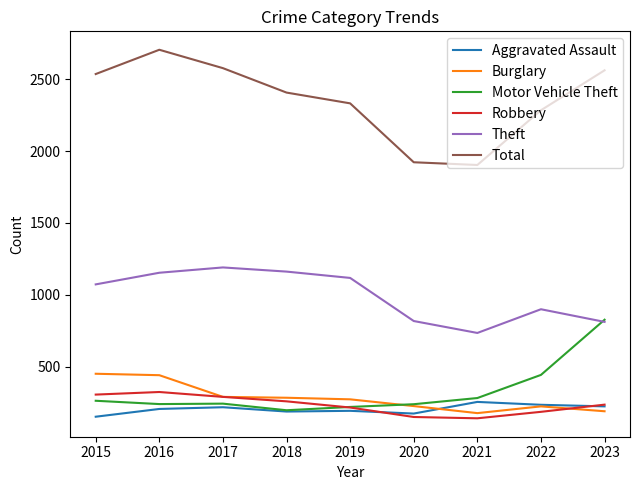

Is the value of Total at 2022 greater than the value of Aggravated Assault at 2018?

Yes